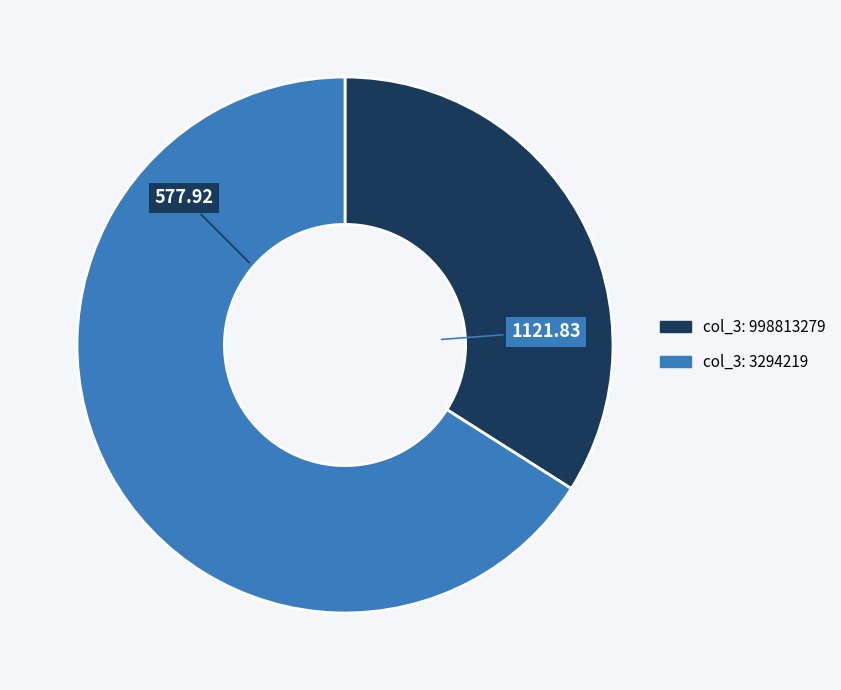

Does any single category account for the majority?

Yes